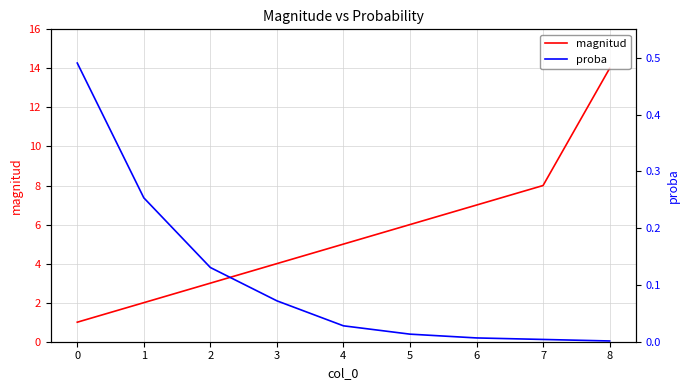

What is the difference between the highest and lowest values at 1?

1.7